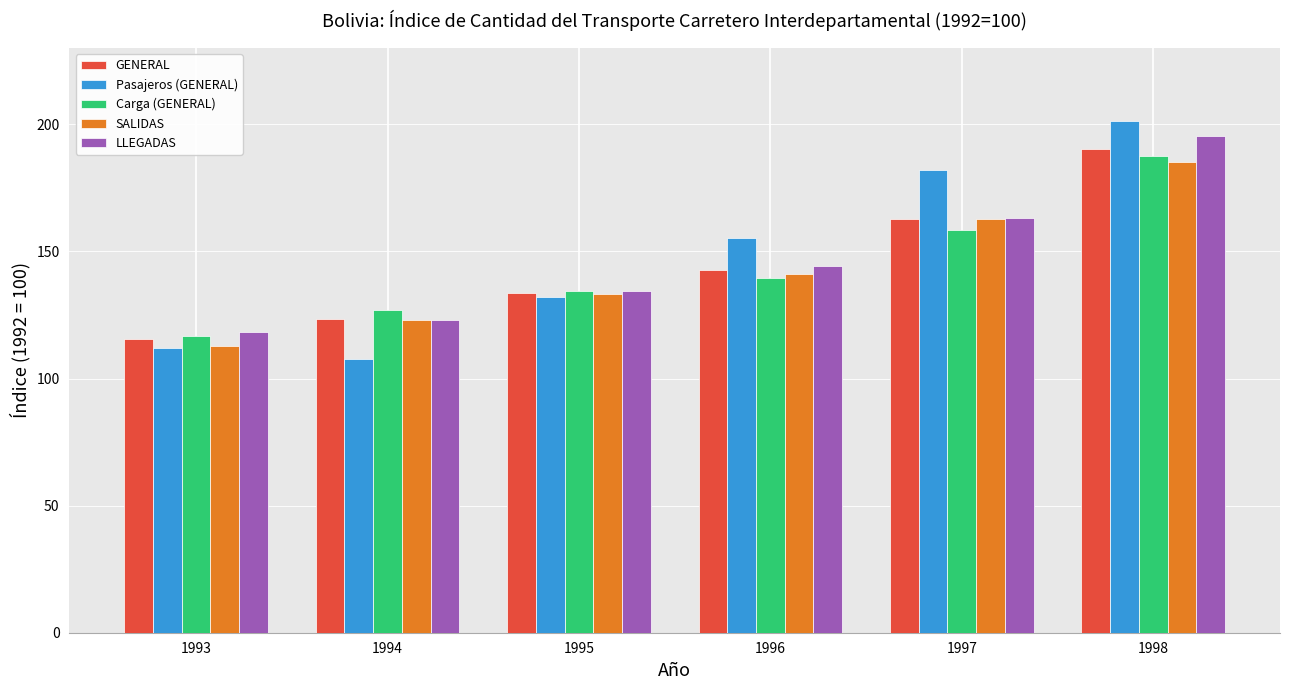

The value of SALIDAS at 1995 is 133.1. True or false?

True